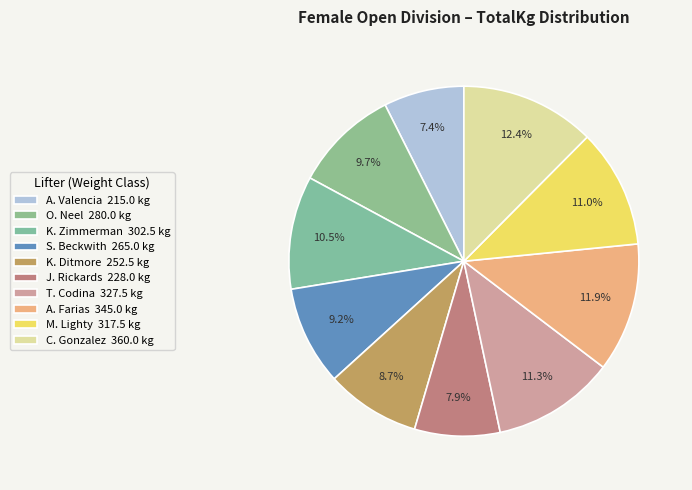

How many slices are in this pie chart?

10